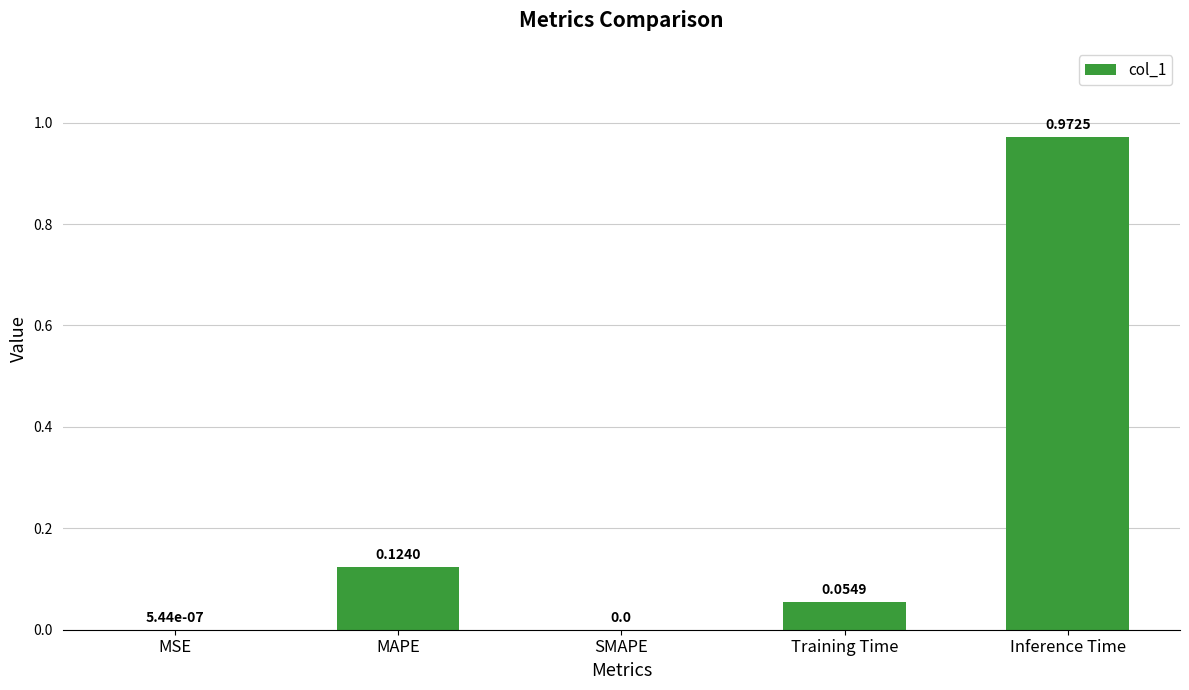

What is the change in value from MSE to MAPE?

+0.1